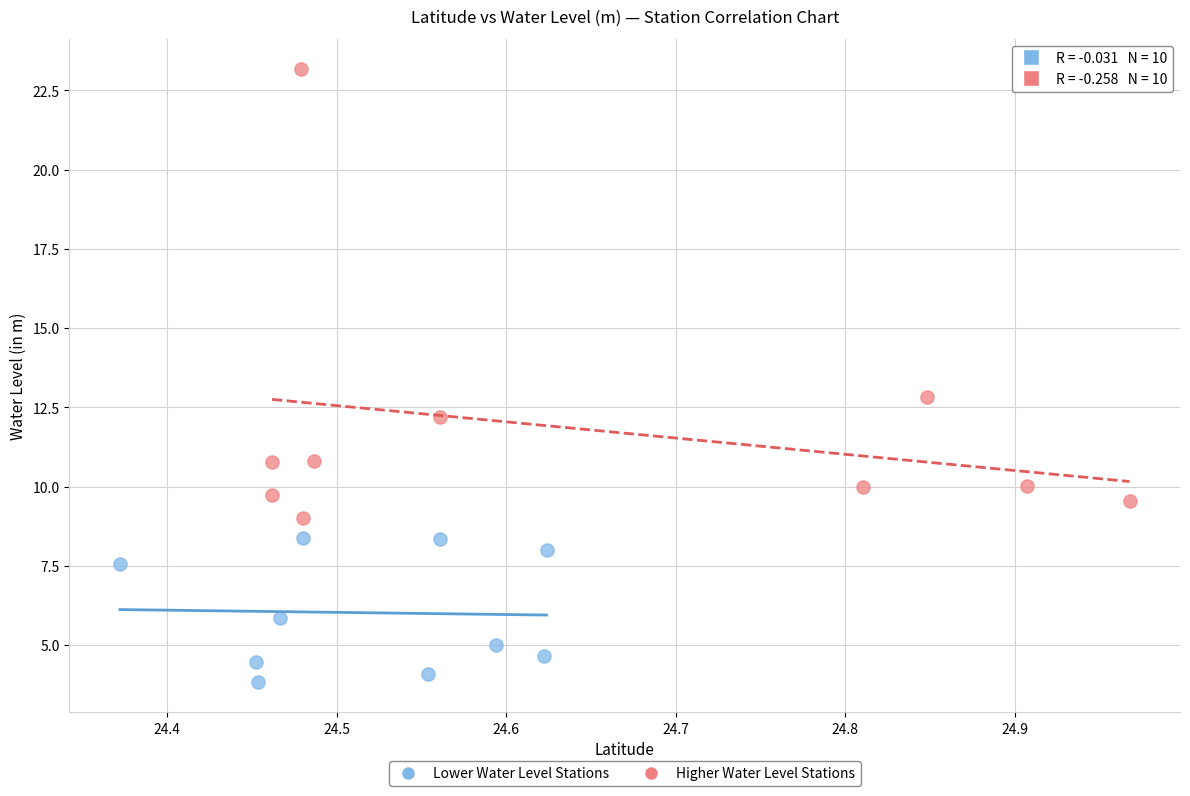

Which series contains the highest Y value?

Higher Water Level Stations